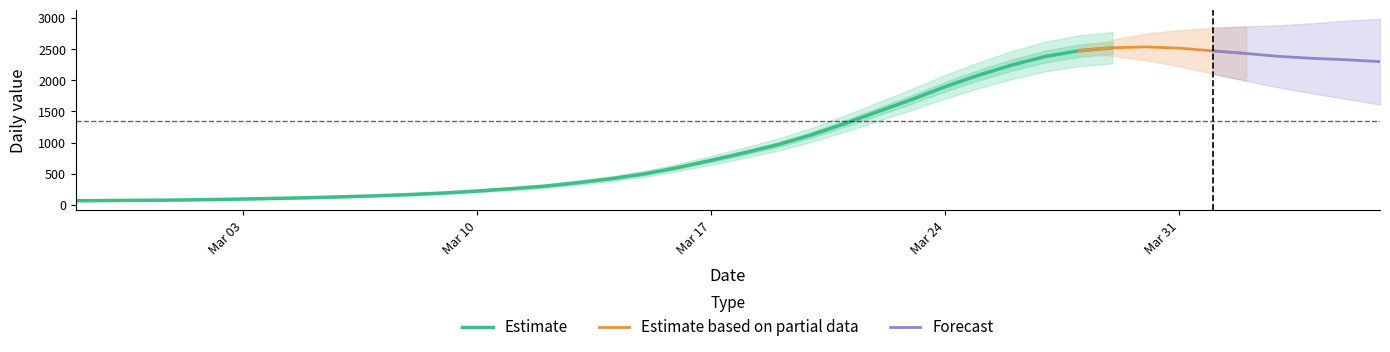

The value at 2020-03-09 is 273. True or false?

False